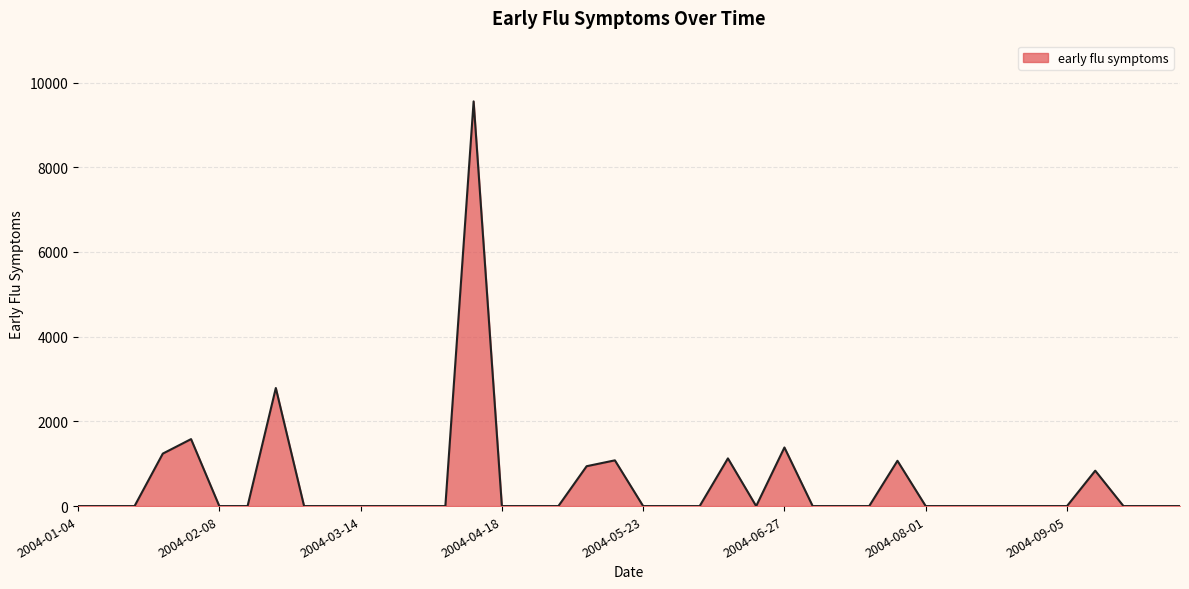

What is the greatest value displayed?

9556.6